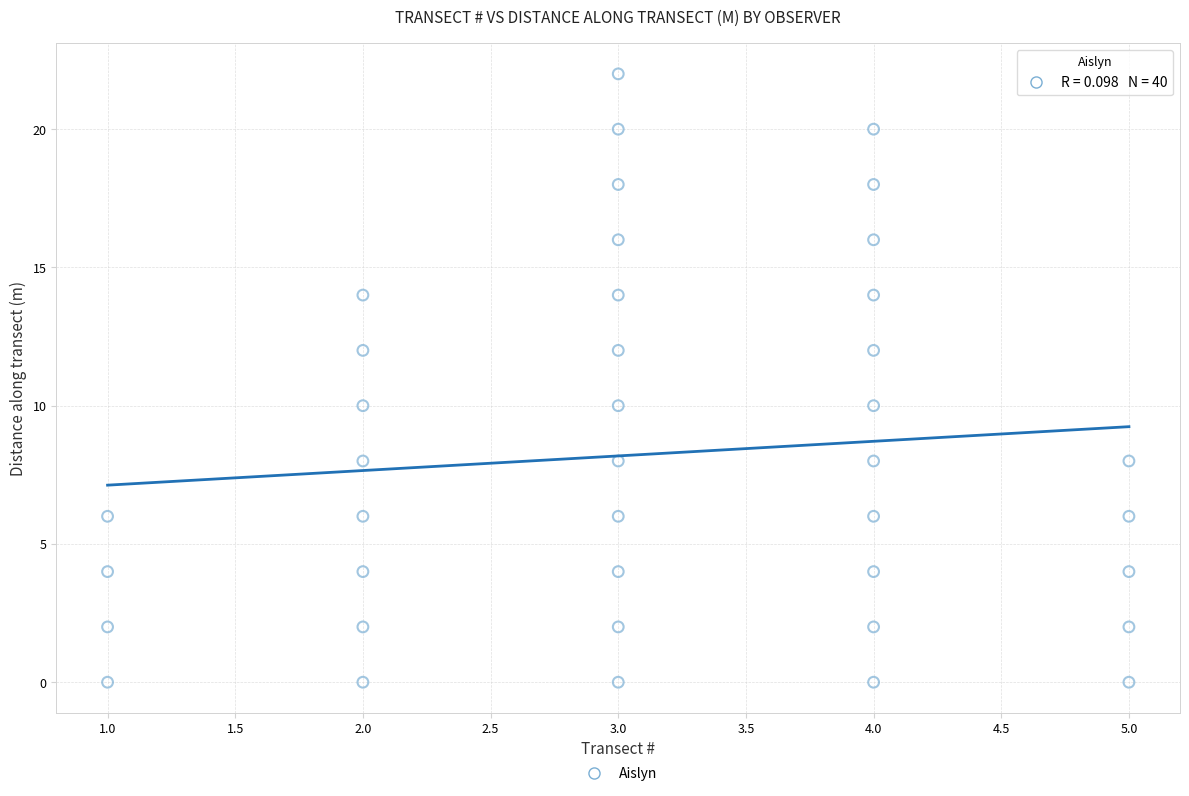

What is the range of X values (max minus min)?

4